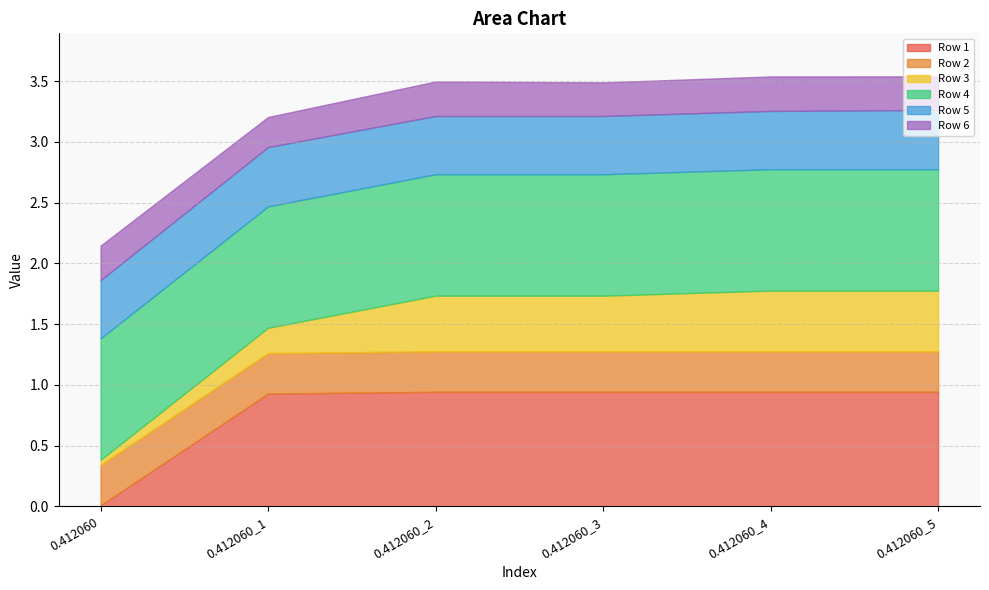

What is the lowest value of the Row 6 series?

0.2